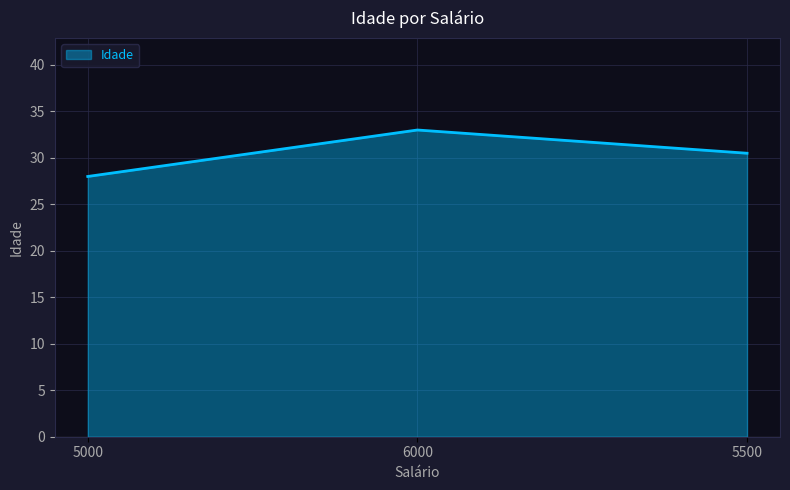

What is the minimum value shown in the chart?

28.0